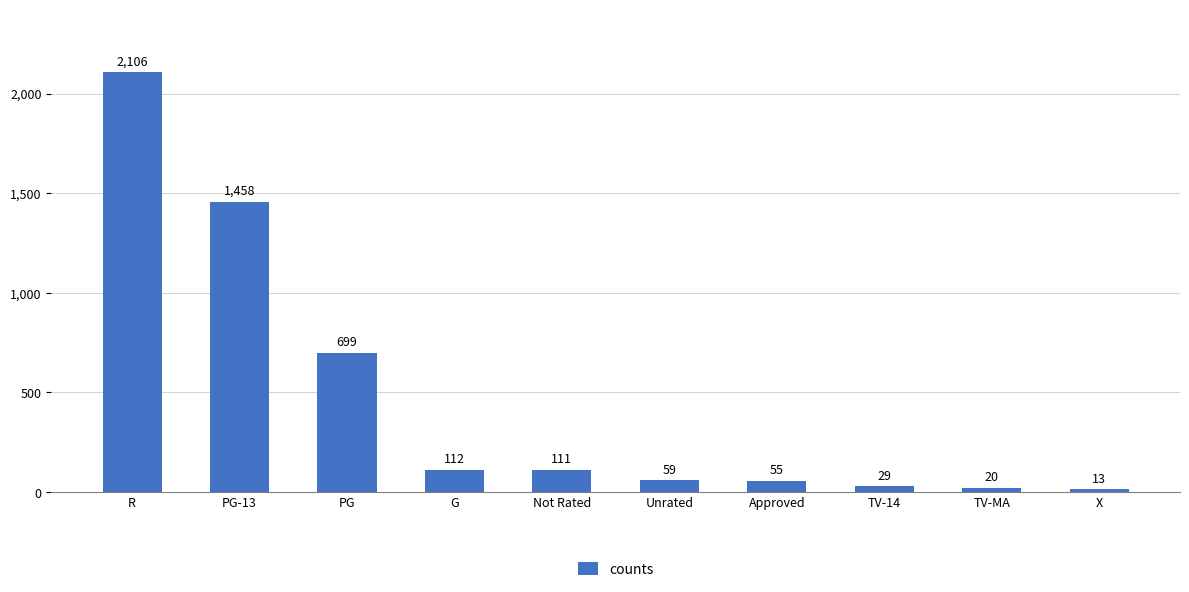

Rank the categories by value from highest to lowest.

R, PG-13, PG, G, Not Rated, Unrated, Approved, TV-14, TV-MA, X